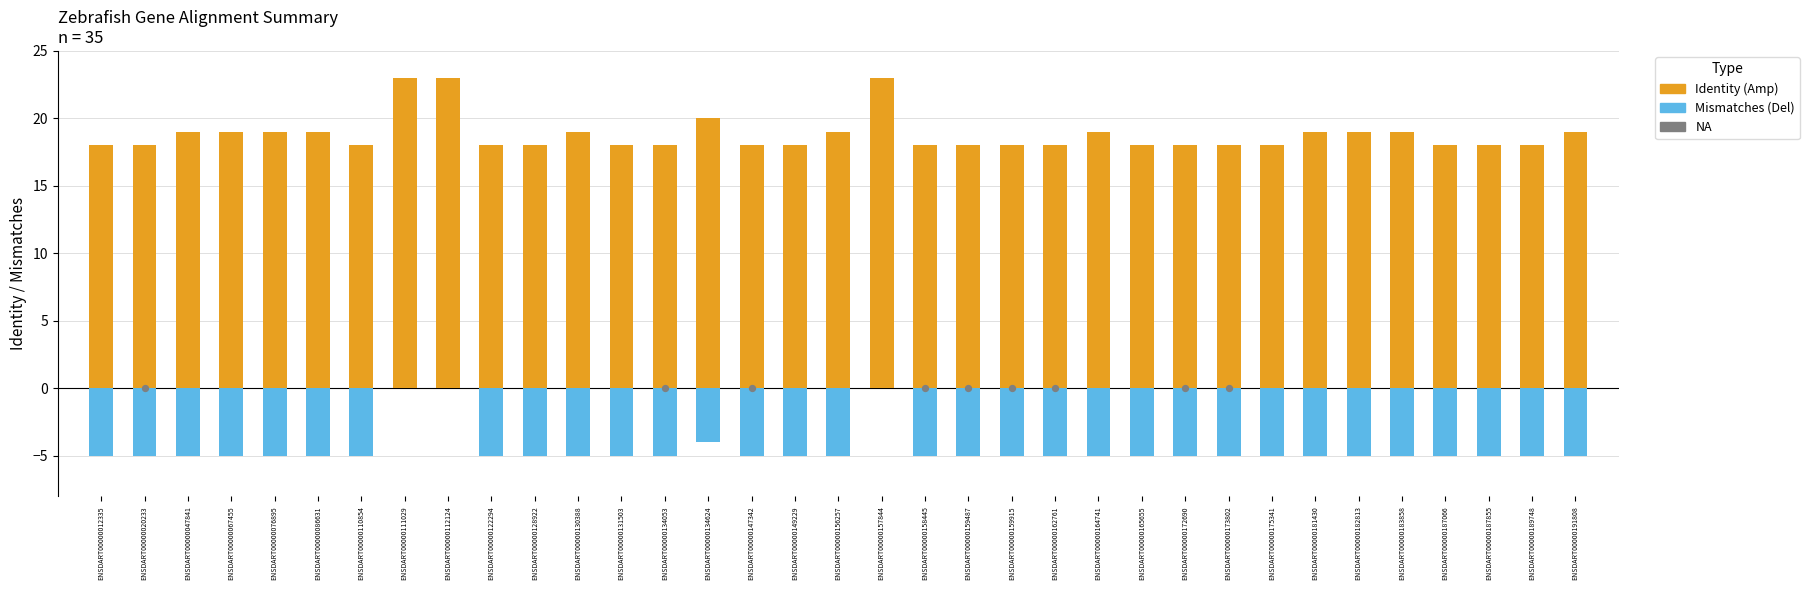

What is the total value across all series at ENSDART00000112124?

23